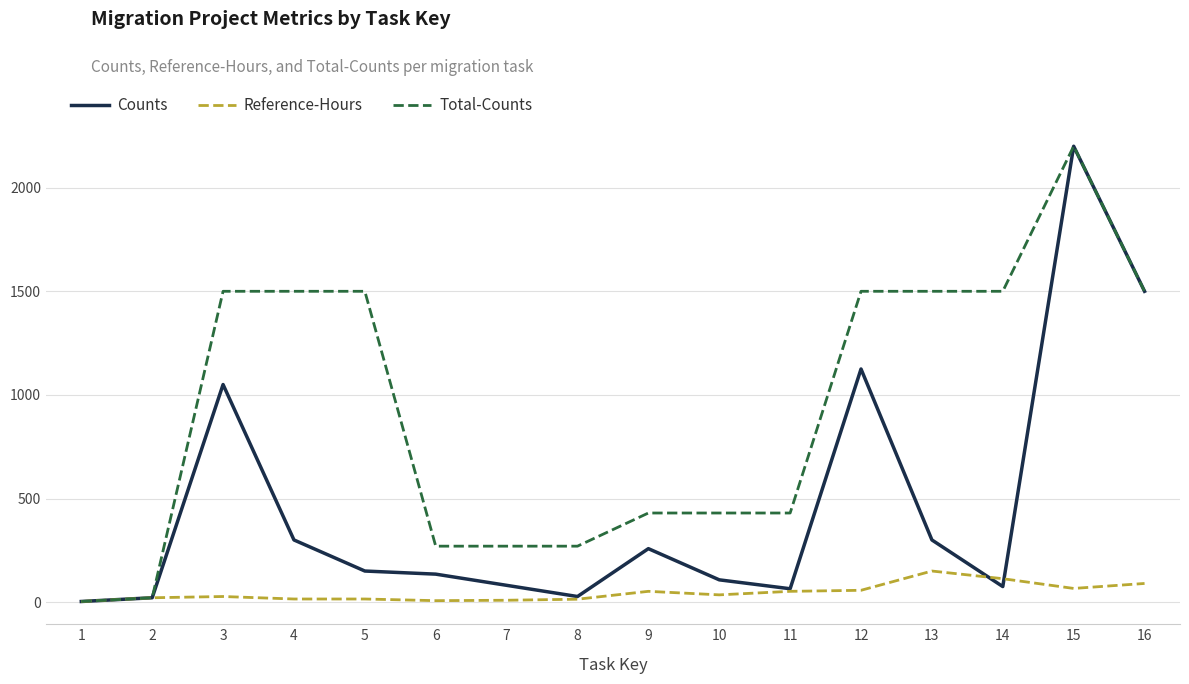

What is the difference between the second highest and second lowest values in the Total-Counts series?

1479.0